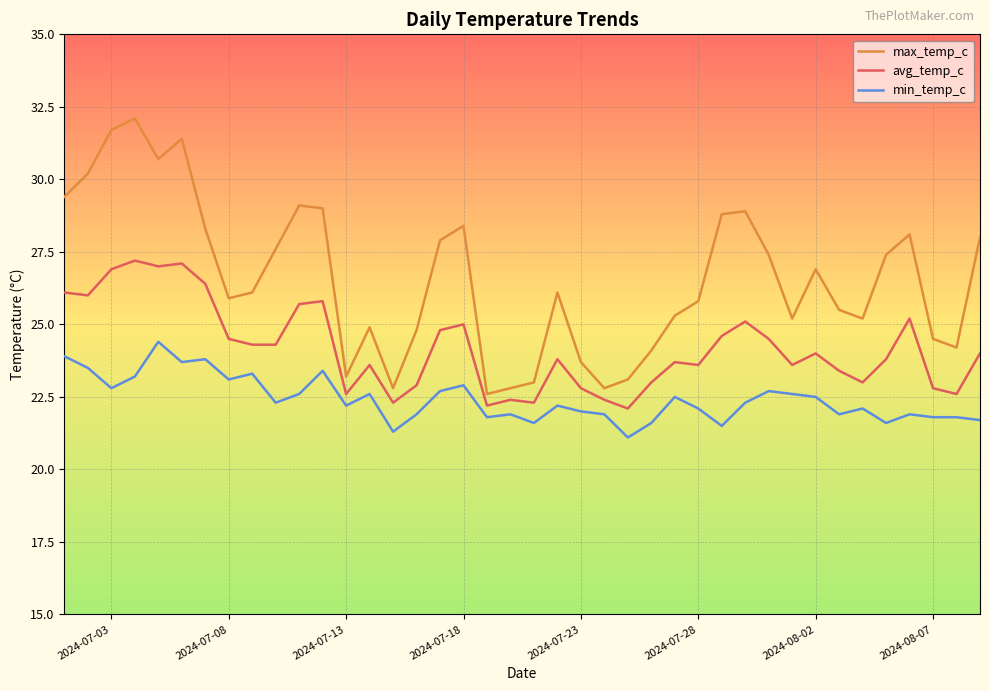

What is the difference between the maximum and minimum values in the max_temp_c series?

9.5